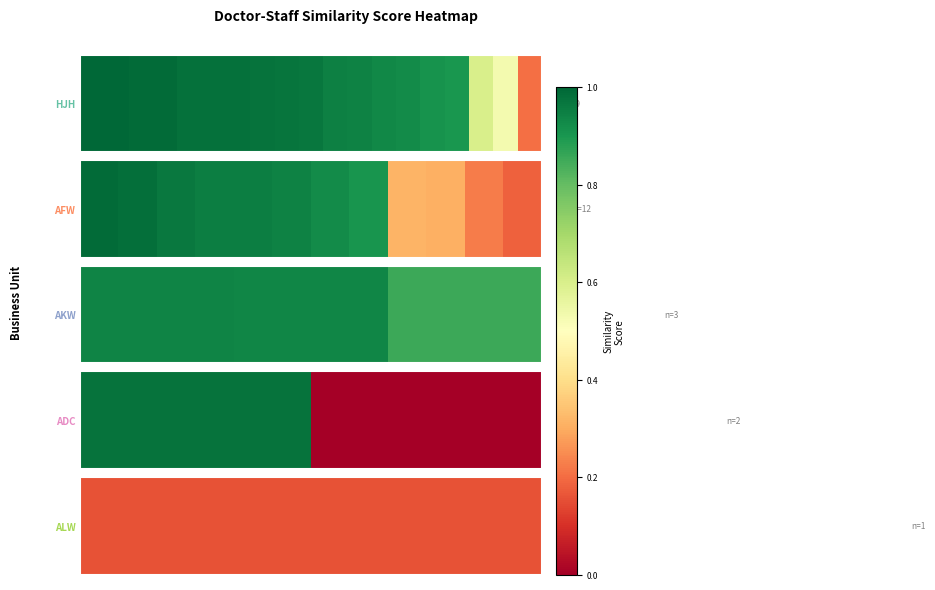

What is the change in value from 0 to 1?

-1.0